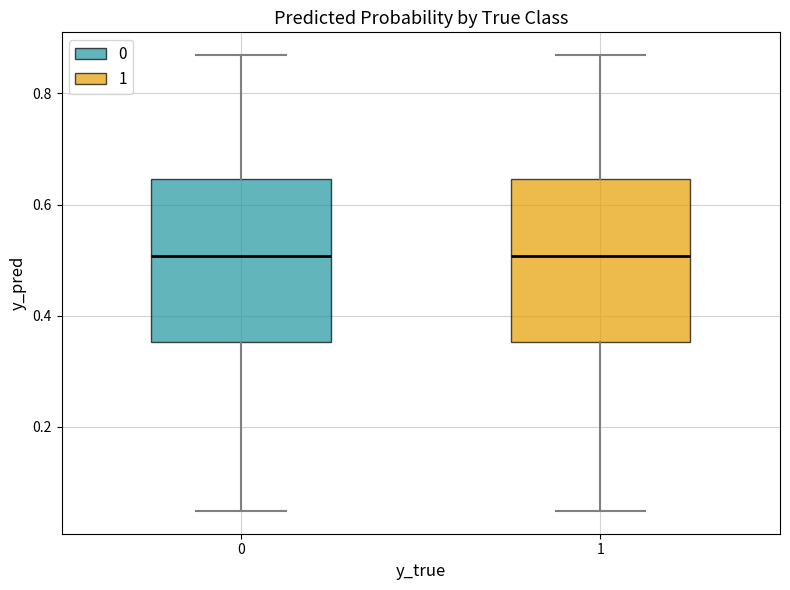

Reading left to right, read every box against the y-axis: the position of its median line, the range the box covers, and the ends of its whiskers. The values are not printed on the chart, so give them approximately, as read against the axis.

0: median 0.50, box 0.36 to 0.64, whiskers 0.04 to 0.86
1: median 0.50, box 0.36 to 0.64, whiskers 0.04 to 0.86